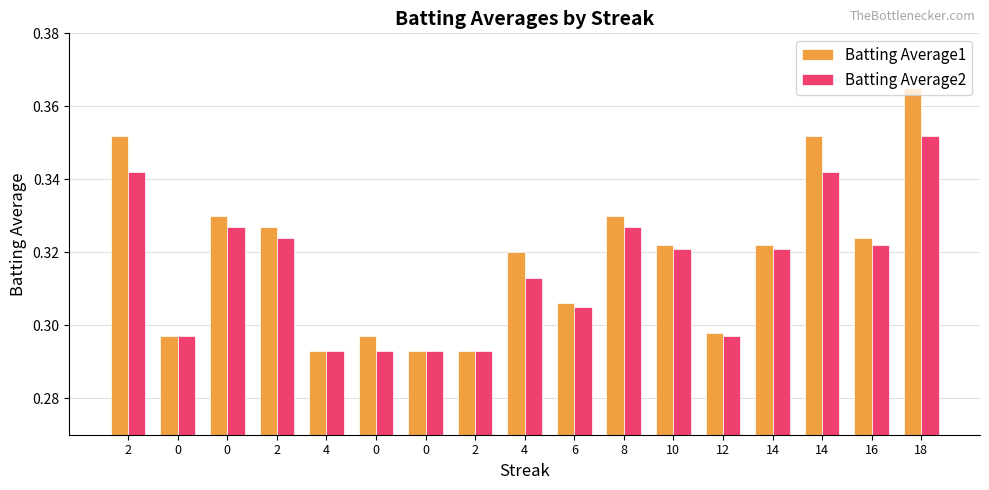

What are all the series names shown in the legend?

Batting Average1, Batting Average2